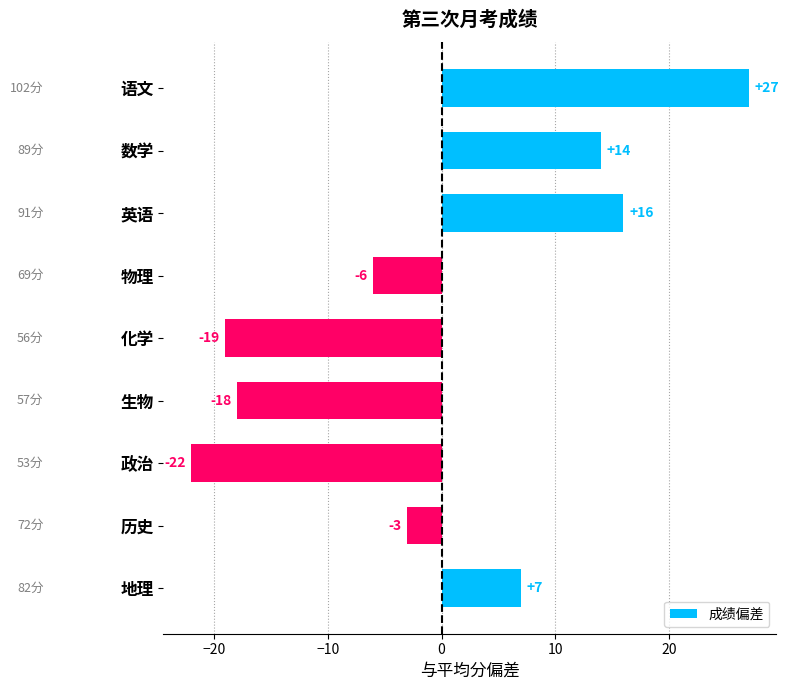

List the labels in order of value, largest first.

语文, 英语, 数学, 地理, 历史, 物理, 生物, 化学, 政治